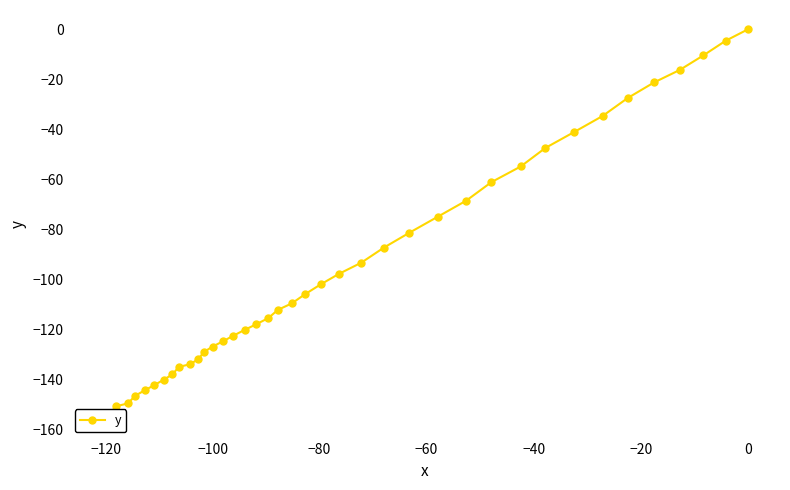

How many categories are shown in the chart?

40